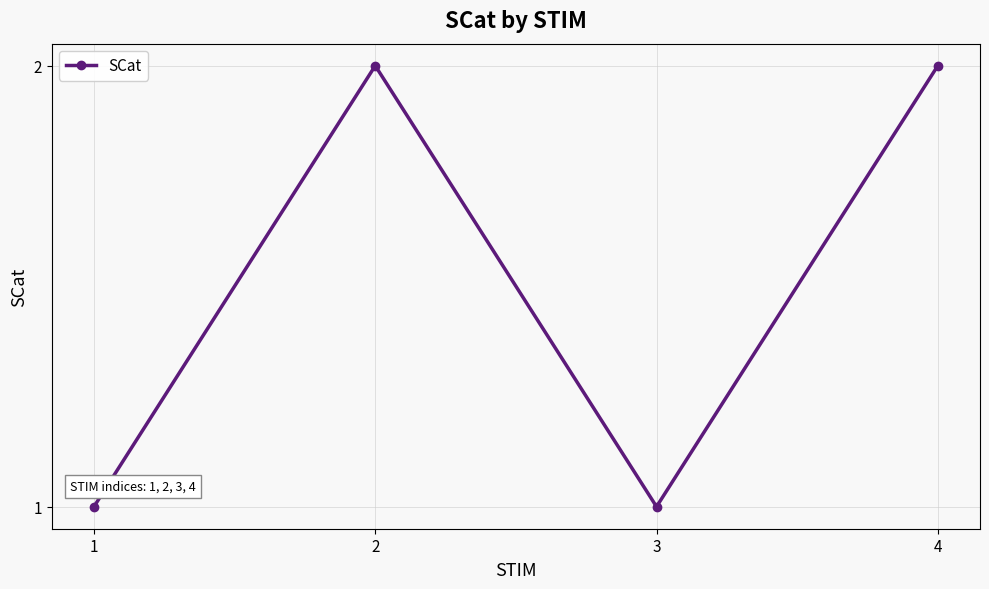

What is the approximate value at 1?

1